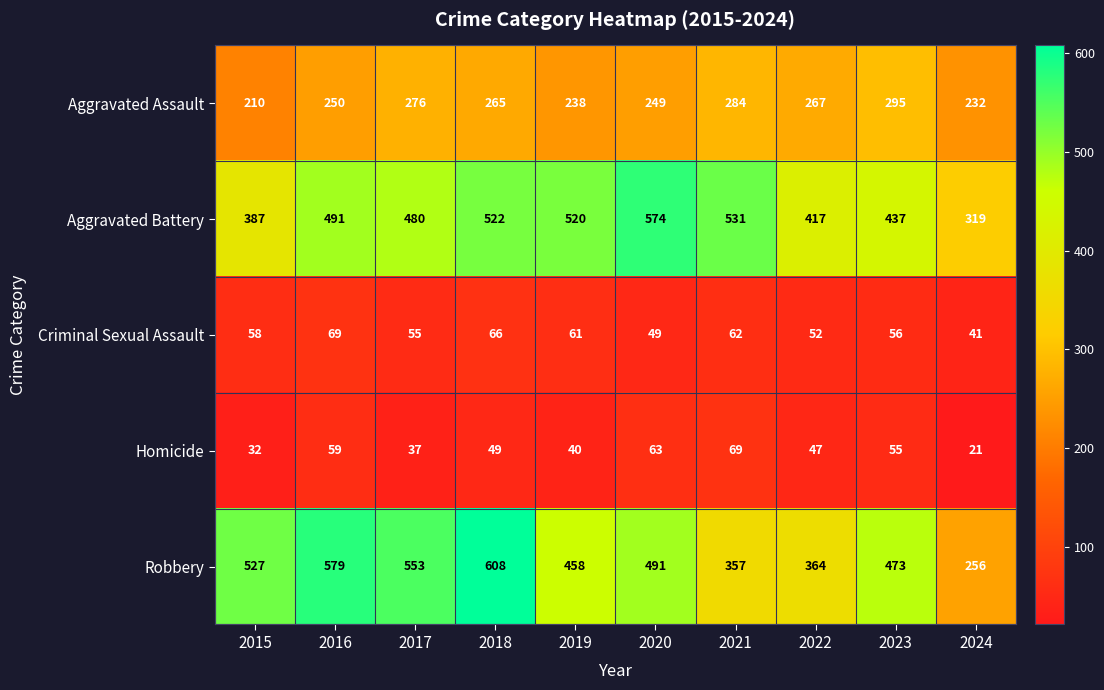

What is the maximum value shown in the chart?

608